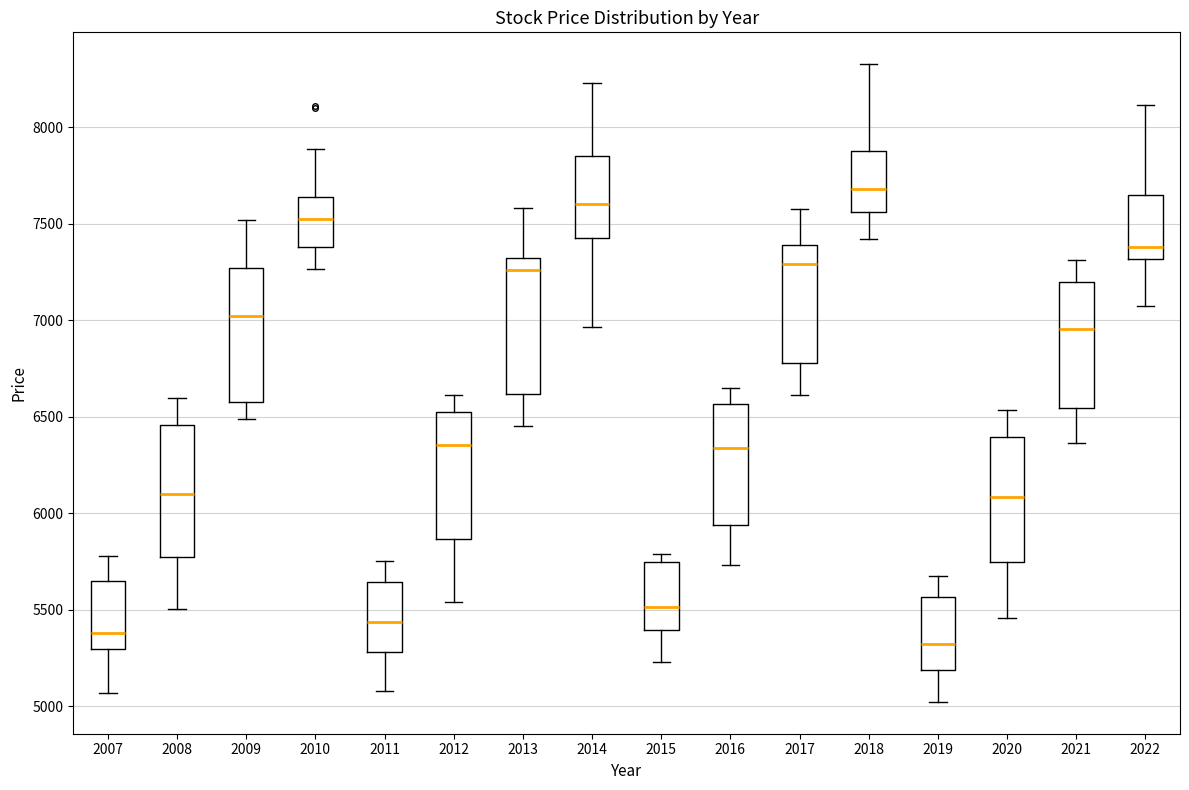

Reading left to right, read every box against the y-axis: the position of its median line, the range the box covers, and the ends of its whiskers. The values are not printed on the chart, so give them approximately, as read against the axis.

2007: median 5400, box 5300 to 5650, whiskers 5050 to 5800
2008: median 6100, box 5800 to 6450, whiskers 5500 to 6600
2009: median 7000, box 6600 to 7250, whiskers 6500 to 7500
2010: median 7550, box 7400 to 7650, whiskers 7250 to 7900
2011: median 5450, box 5300 to 5650, whiskers 5100 to 5750
2012: median 6350, box 5850 to 6550, whiskers 5550 to 6600
2013: median 7250, box 6600 to 7300, whiskers 6450 to 7600
2014: median 7600, box 7400 to 7850, whiskers 6950 to 8250
2015: median 5500, box 5400 to 5750, whiskers 5250 to 5800
2016: median 6350, box 5950 to 6550, whiskers 5750 to 6650
2017: median 7300, box 6800 to 7400, whiskers 6600 to 7550
2018: median 7700, box 7550 to 7900, whiskers 7400 to 8350
2019: median 5300, box 5200 to 5550, whiskers 5000 to 5700
2020: median 6100, box 5750 to 6400, whiskers 5450 to 6550
2021: median 6950, box 6550 to 7200, whiskers 6350 to 7300
2022: median 7400, box 7300 to 7650, whiskers 7050 to 8100